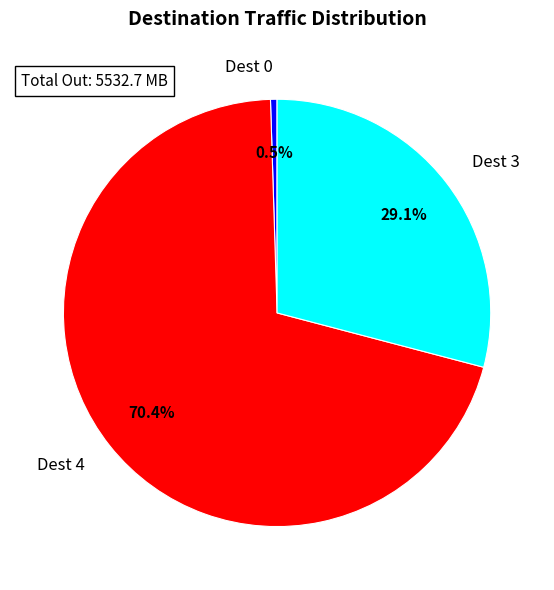

What is the largest slice in the pie chart?

Dest 4